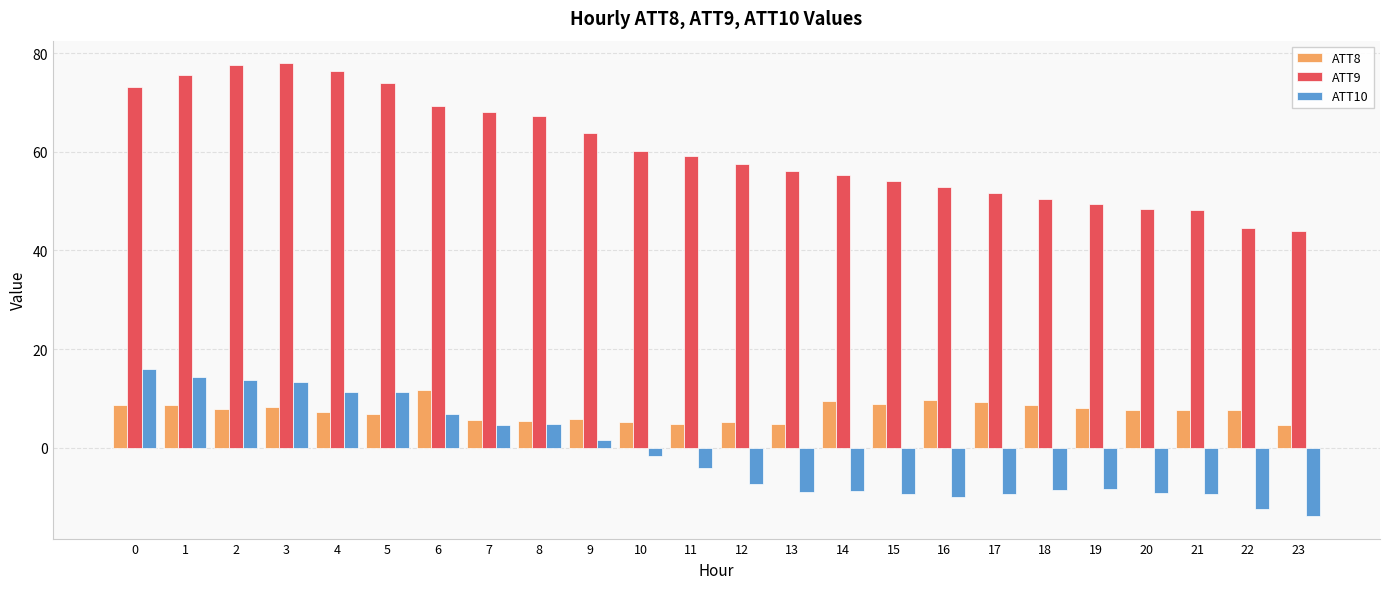

What is the average value of the ATT8 series?

7.4